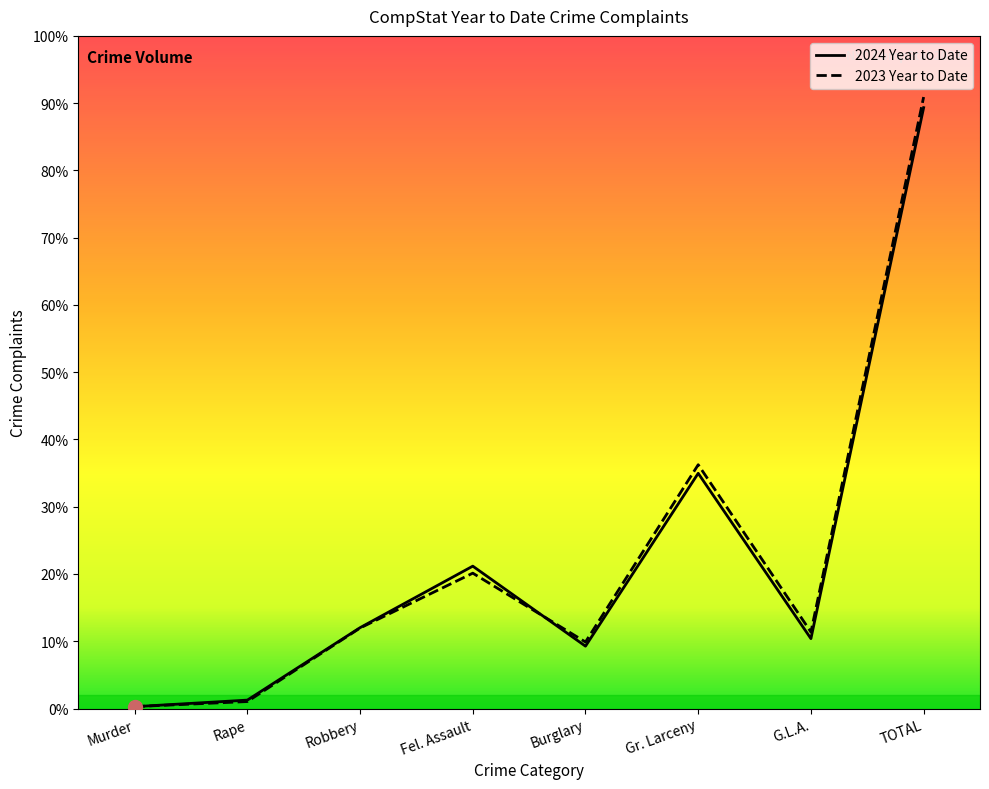

What is the total value across all series at Fel. Assault?

52029